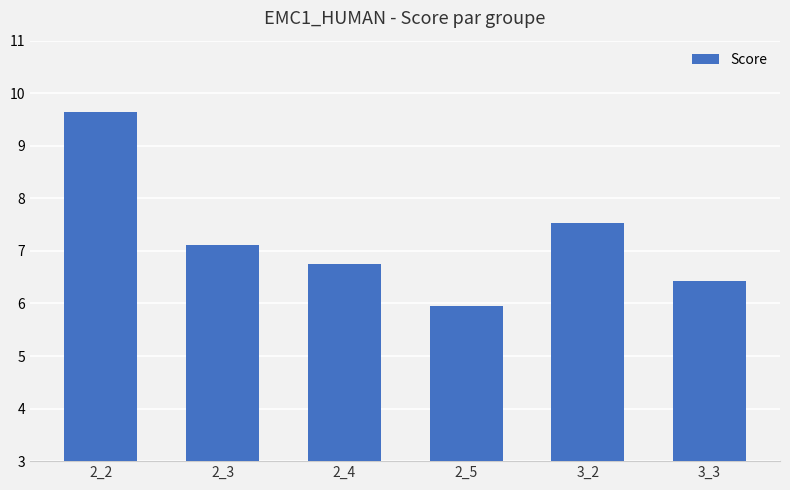

Rank the categories by value from highest to lowest.

2_2, 3_2, 2_3, 2_4, 3_3, 2_5